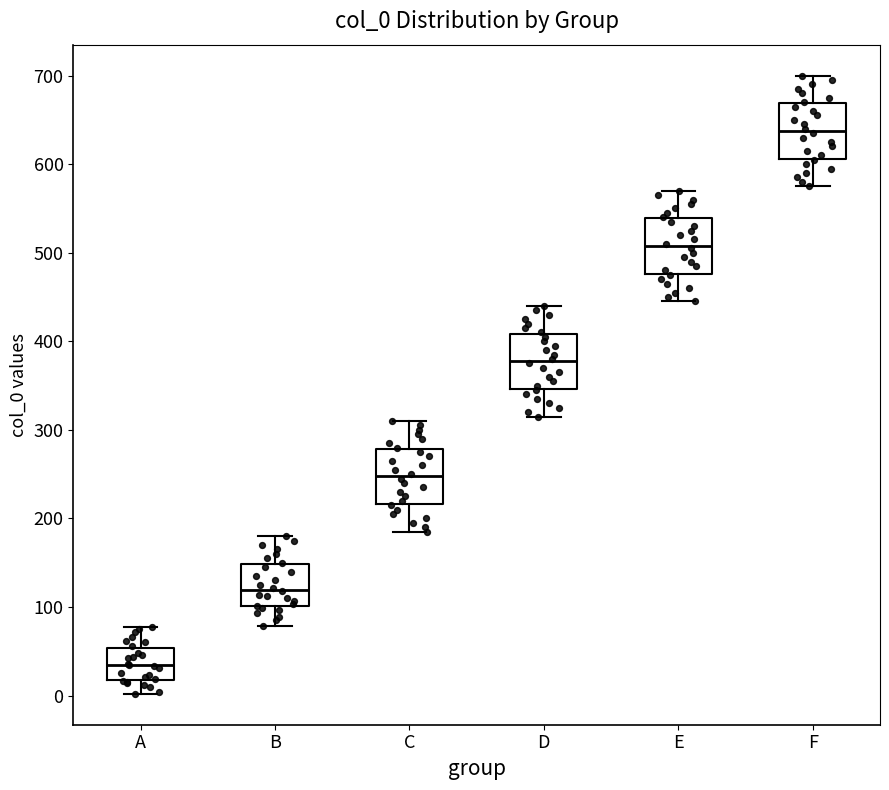

Which box's median line is the highest?

F